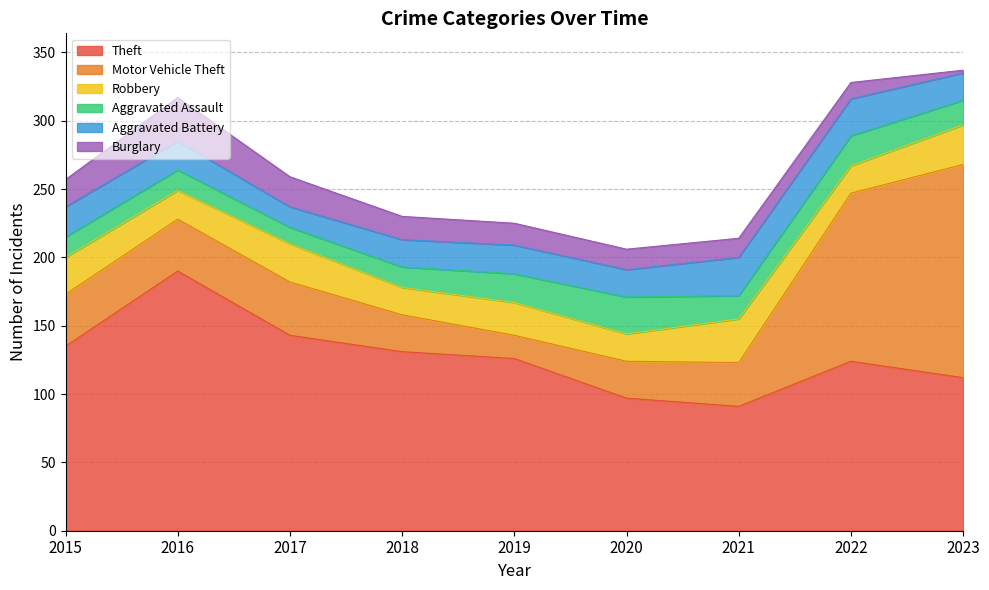

True or false: Theft and Aggravated Battery intersect in this chart.

False